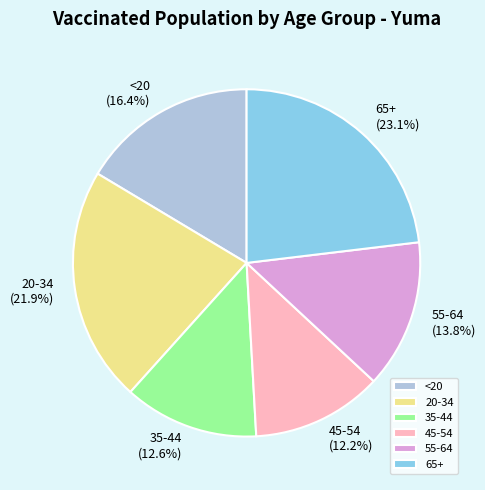

Does any single category account for the majority?

No